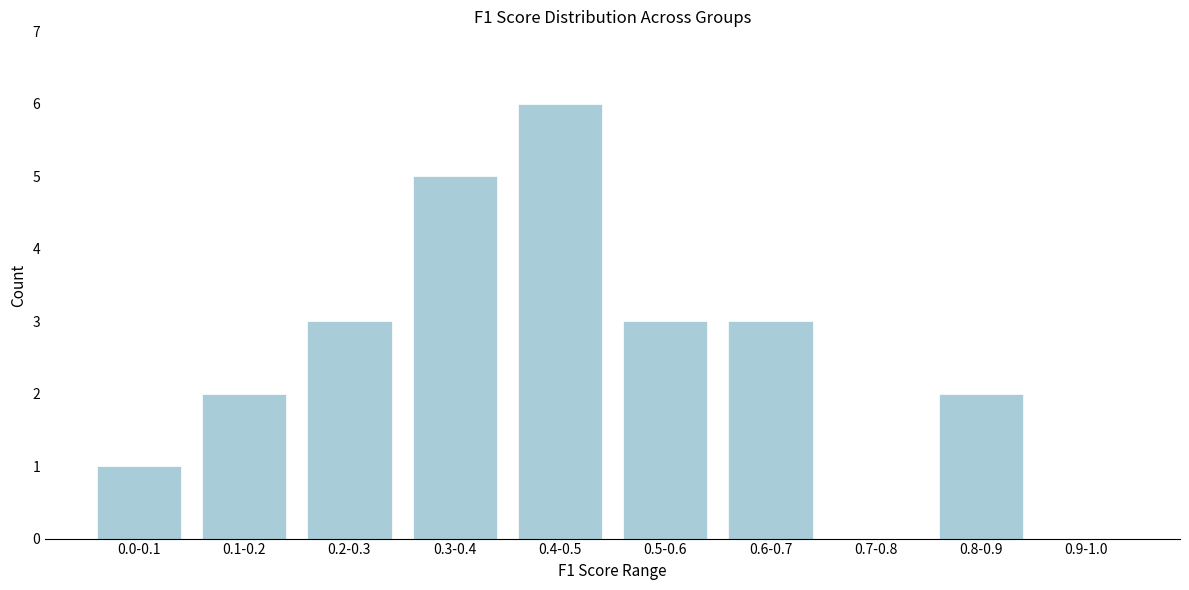

Reading right to left, list all the values displayed in this chart.

0.9-1.0=0	0.8-0.9=2	0.7-0.8=0	0.6-0.7=3	0.5-0.6=3	0.4-0.5=6	0.3-0.4=5	0.2-0.3=3	0.1-0.2=2	0.0-0.1=1